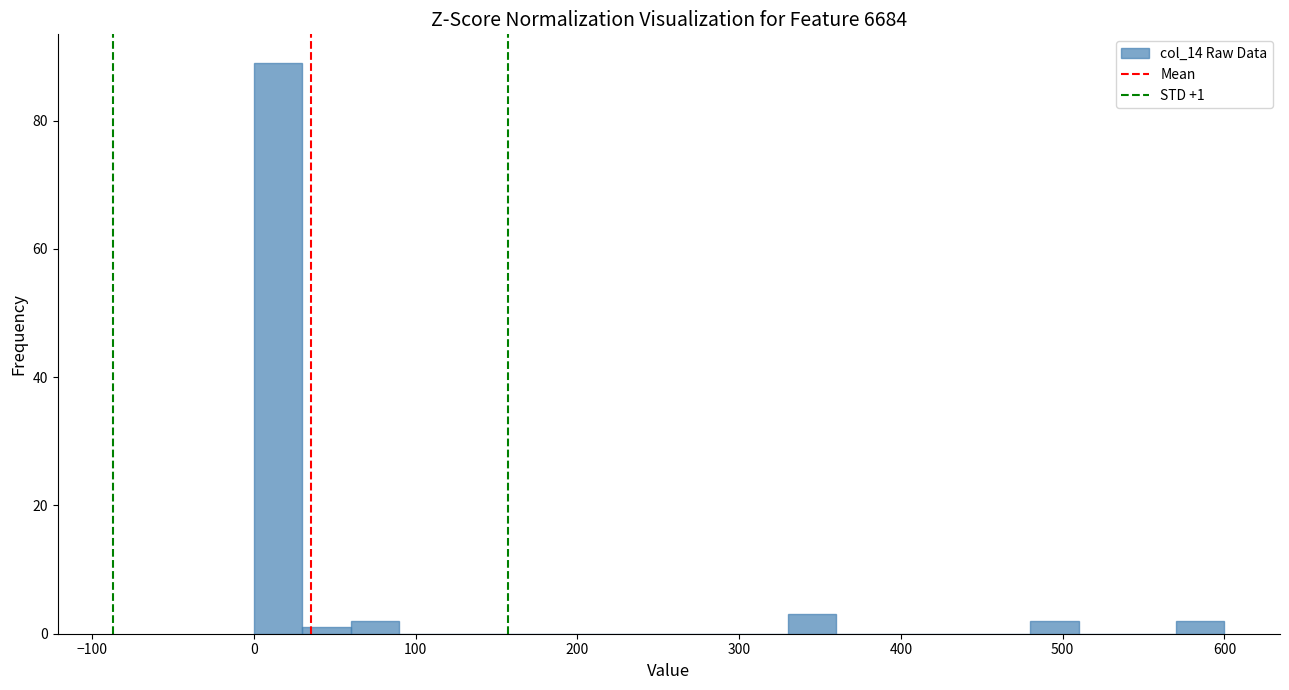

Read against the x-axis, roughly where is the centre of the tallest bar?

20